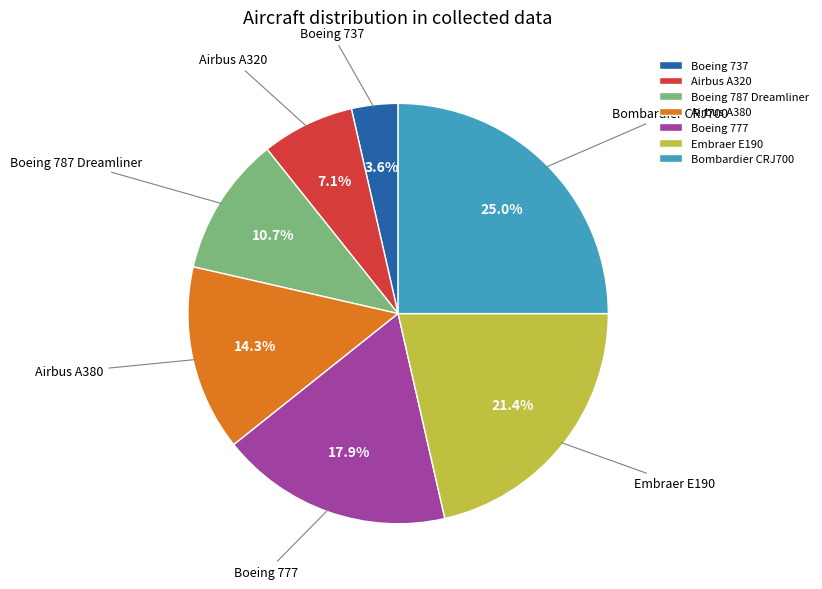

What is the largest slice in the pie chart?

Bombardier CRJ700